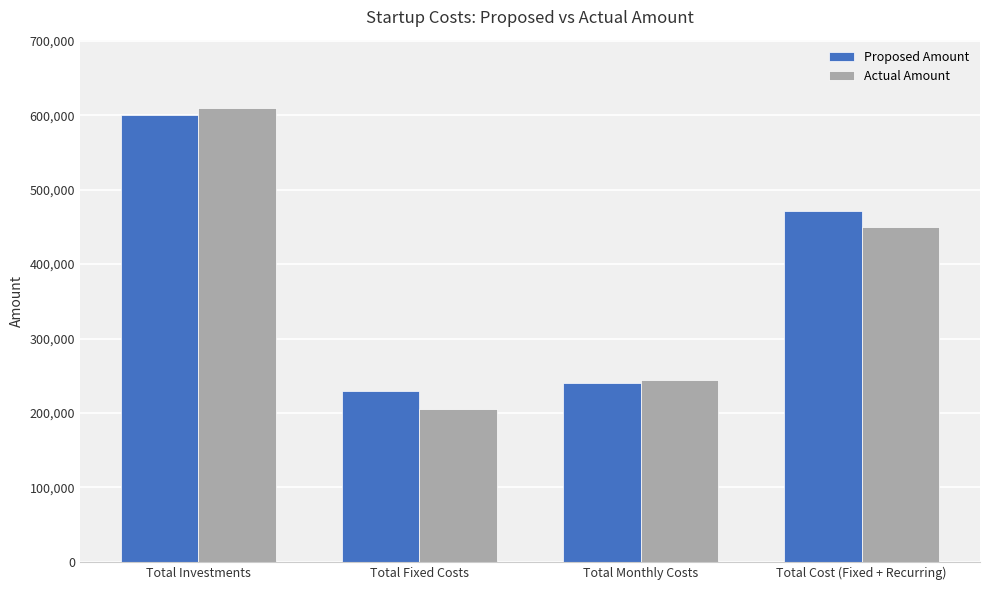

What is the approximate value of Actual Amount at Total Fixed Costs?

205466